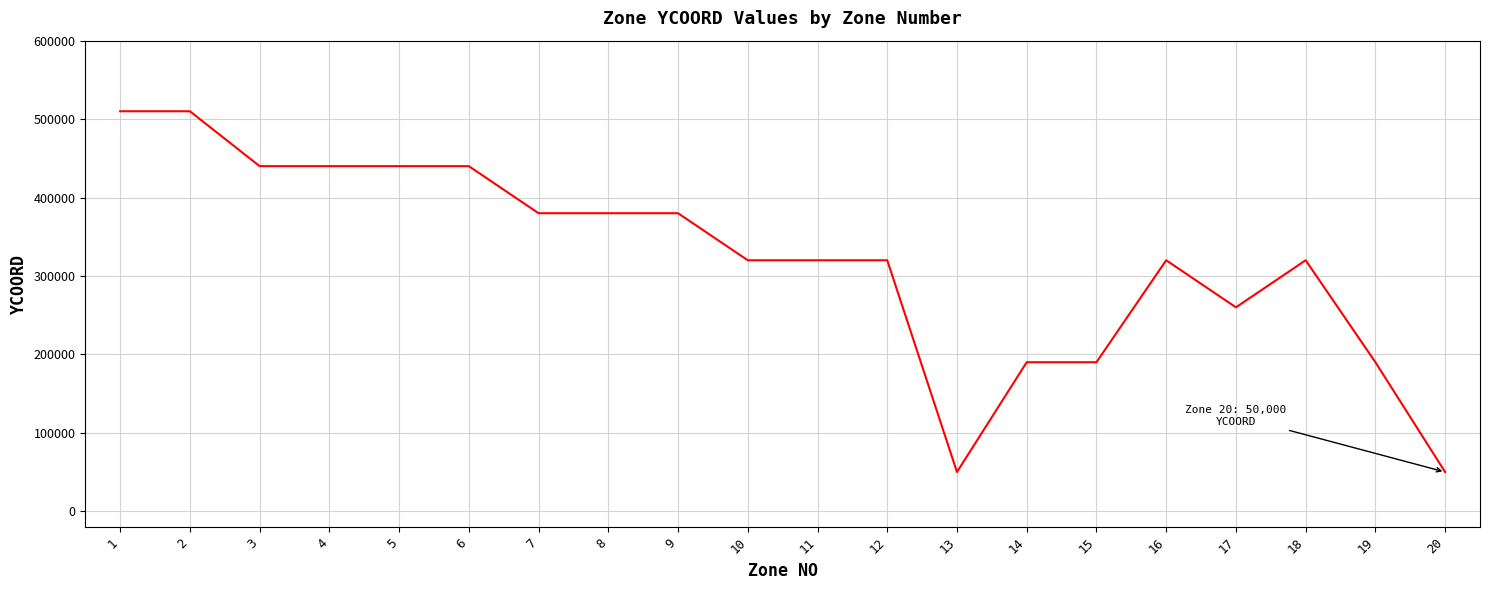

What is the difference between the values at 16 and 17?

60000